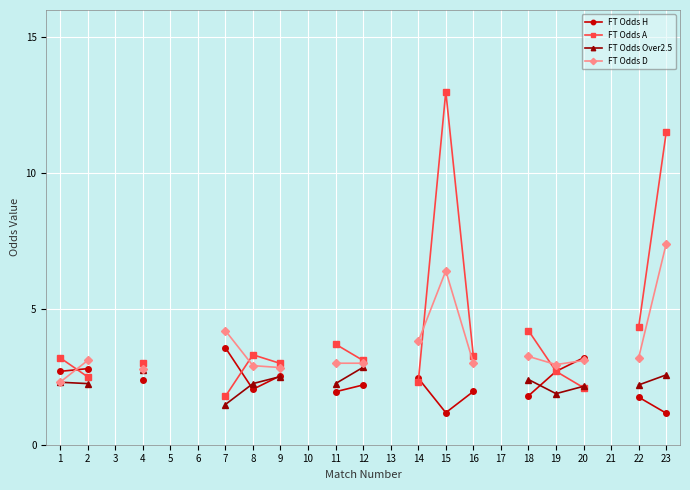

At which label does FT Odds D reach its peak?

23